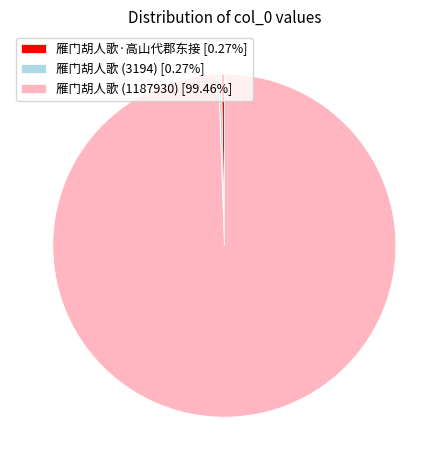

Is there any slice that represents more than half of the pie?

Yes